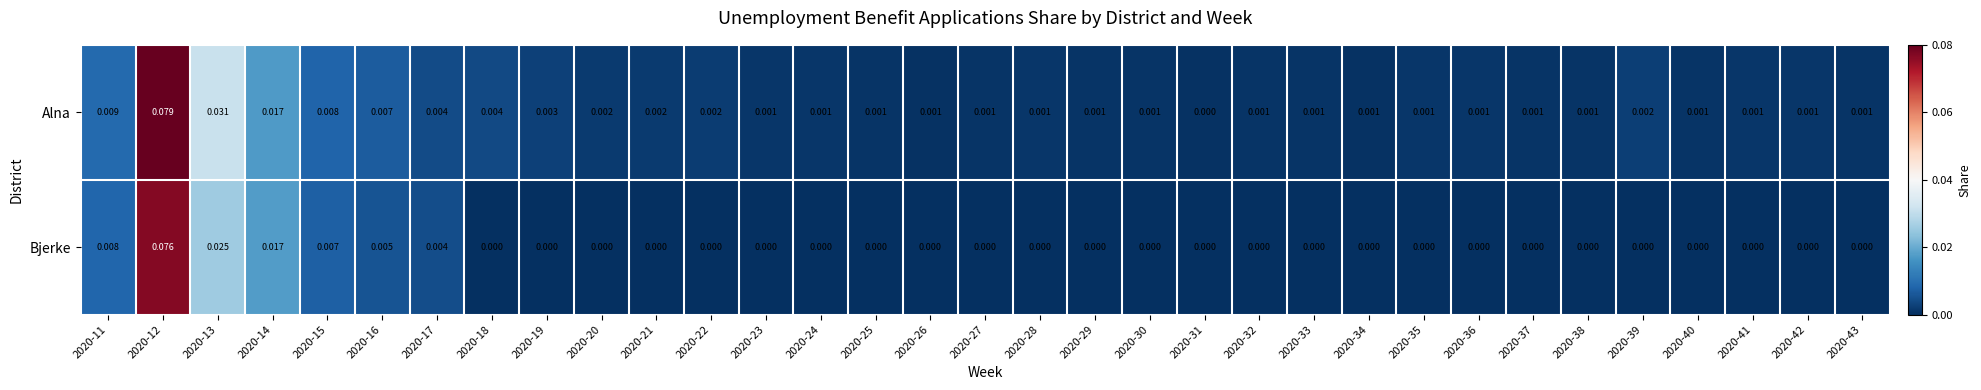

List the series in order of their peak value, lowest first.

Bjerke, Alna